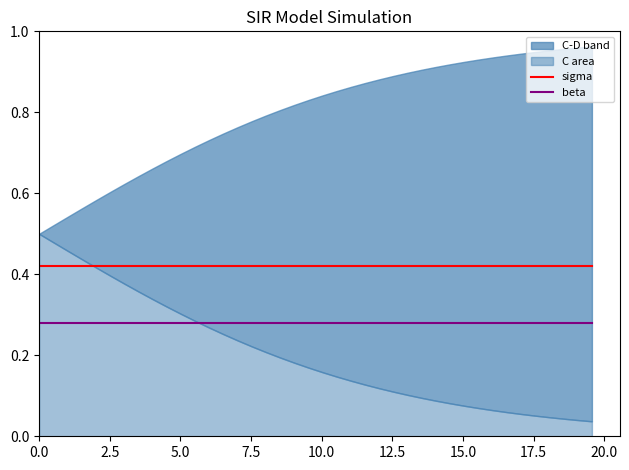

True or false: sigma and beta cross at least once.

False